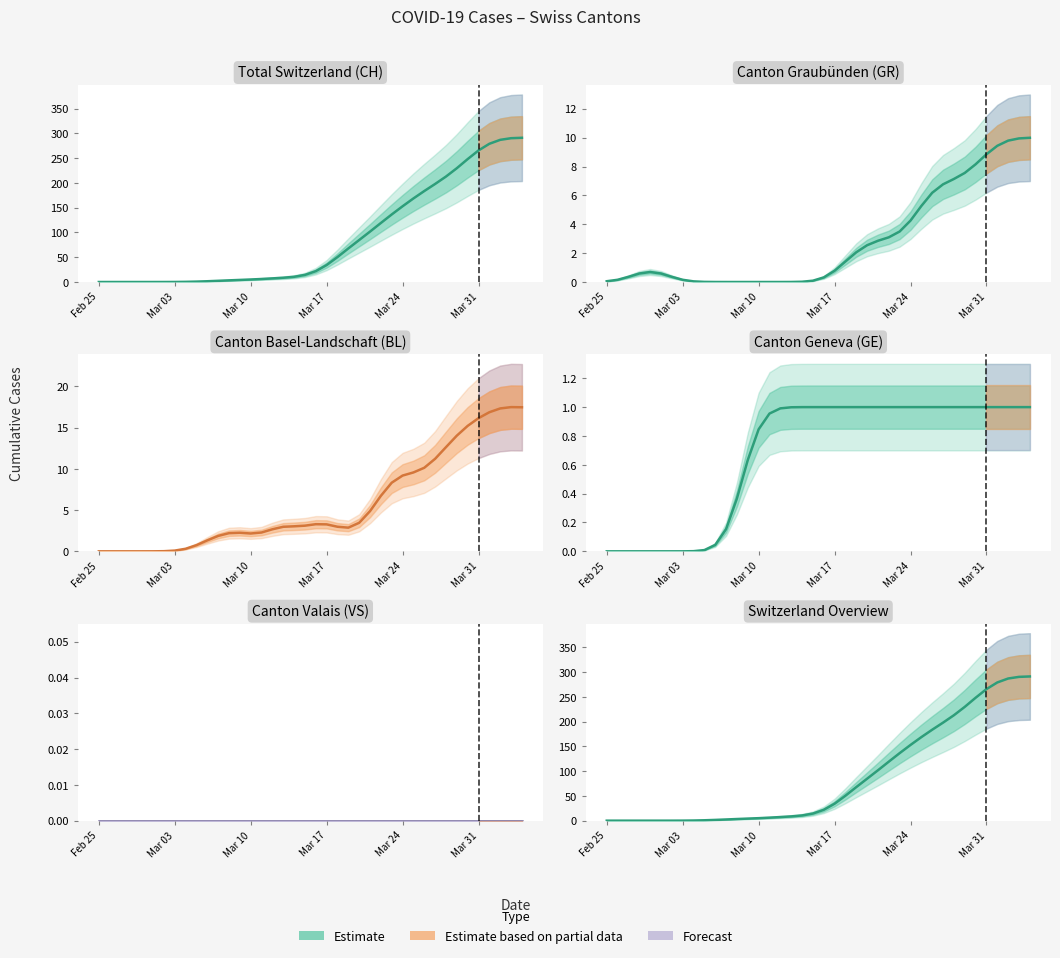

At how many categories does at least one series exceed 100?

15